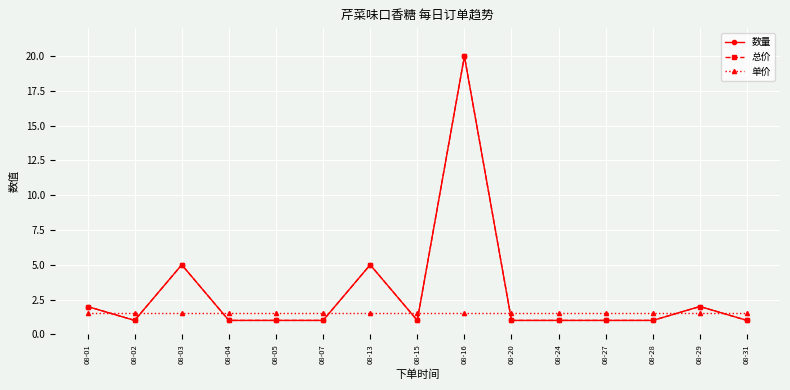

True or false: 总价 and 数量 cross at least once.

False